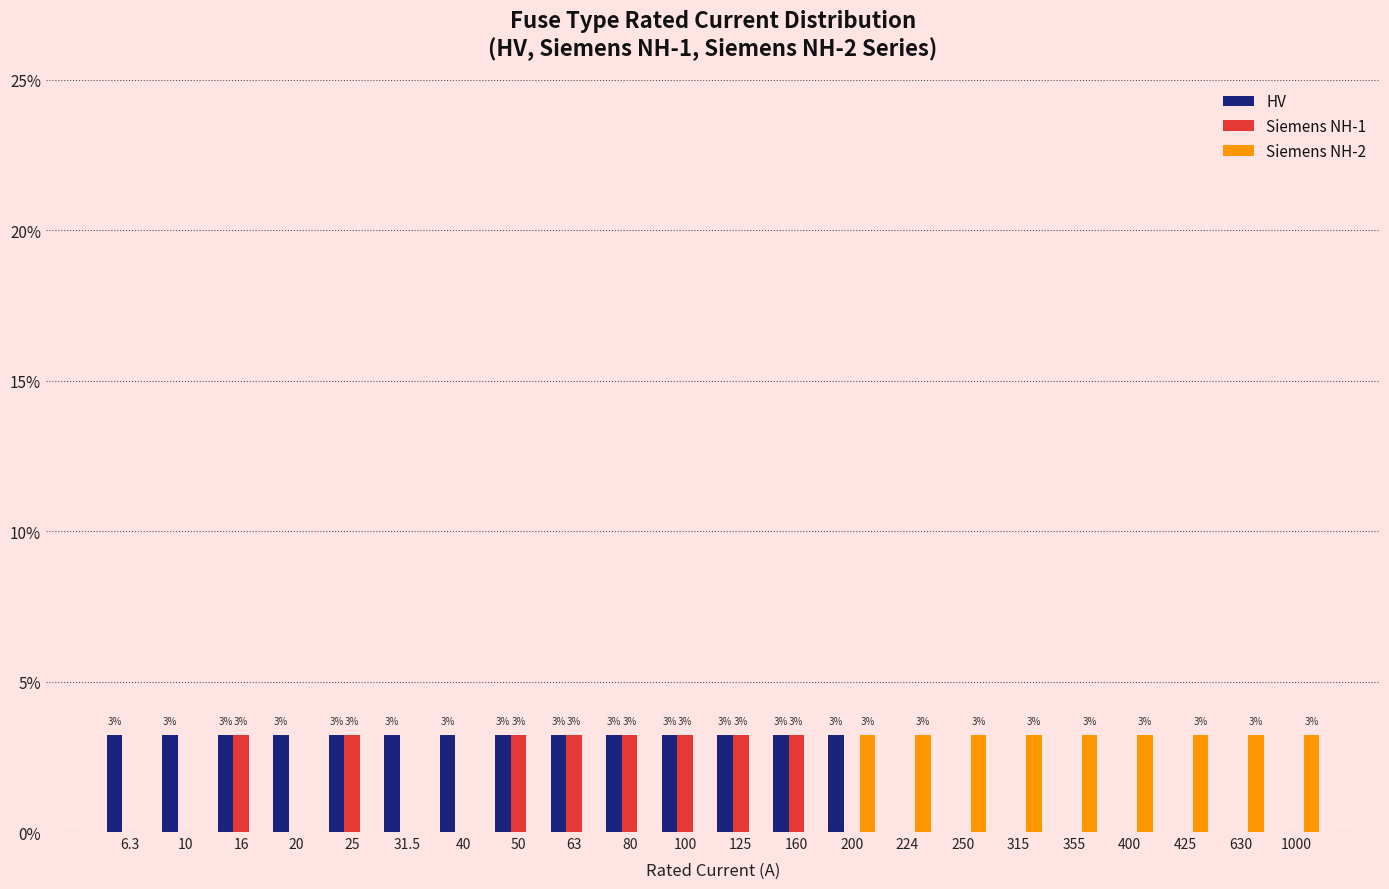

What is the total value across all series at 160?

6.5